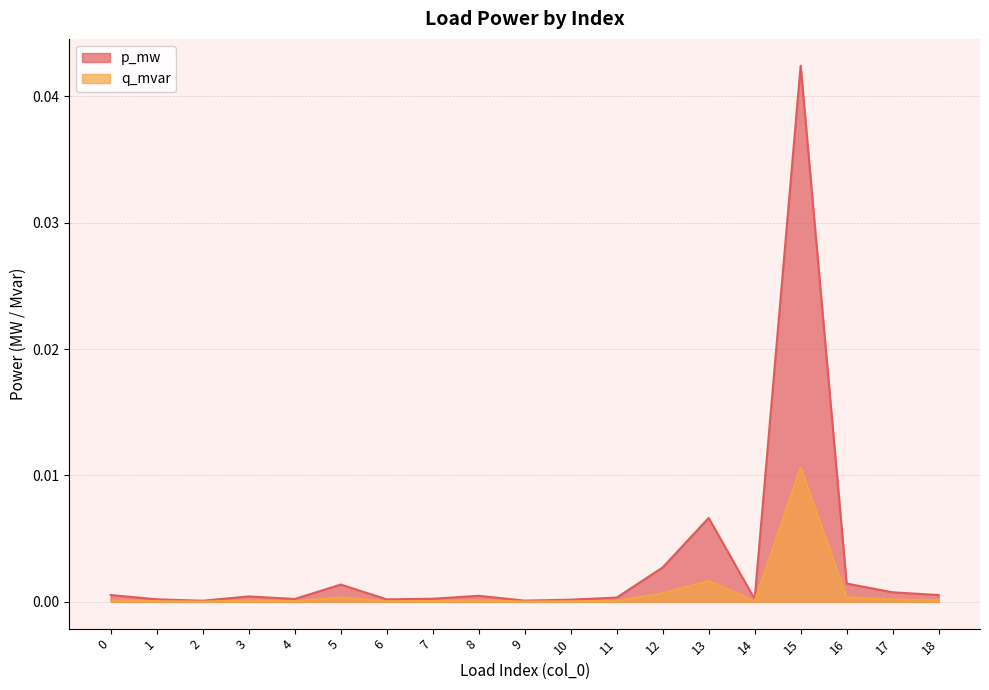

True or false: q_mvar and p_mw intersect in this chart.

False